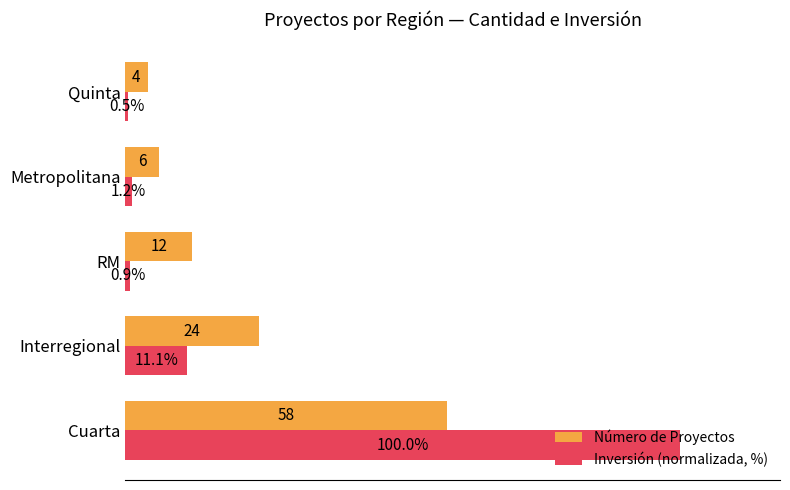

Where is Inversión (normalizada, %) nearest to the value 50?

Interregional